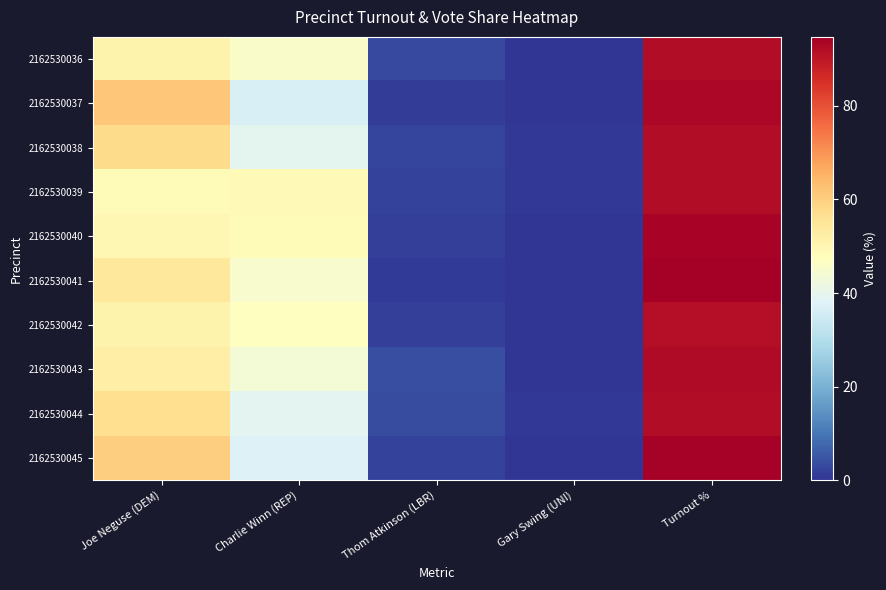

What is the spread (max minus min) of values at Gary Swing (UNI)?

0.6